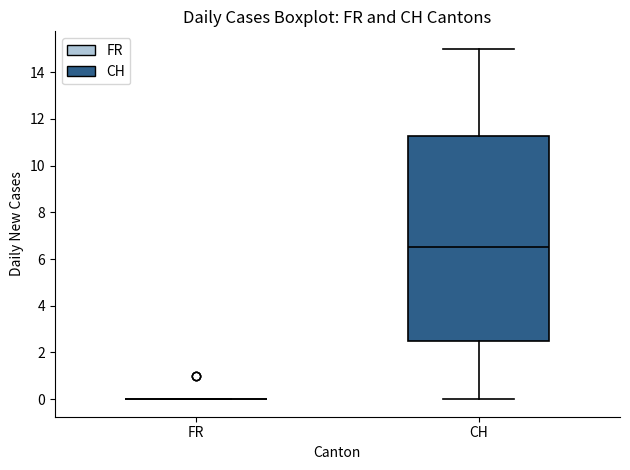

Comparing the boxes themselves (not the whiskers), which one is the tallest?

CH